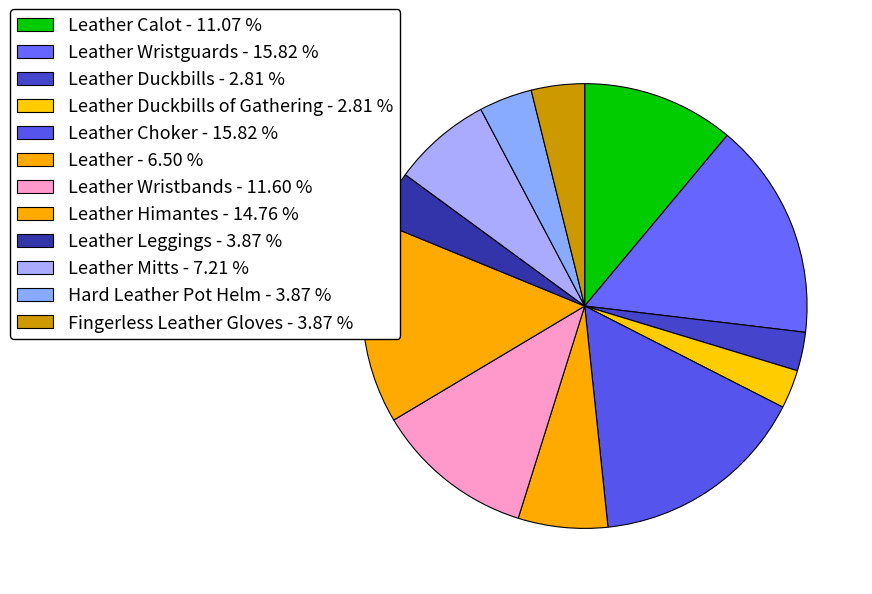

To the nearest percent, what is the average slice percentage?

8%